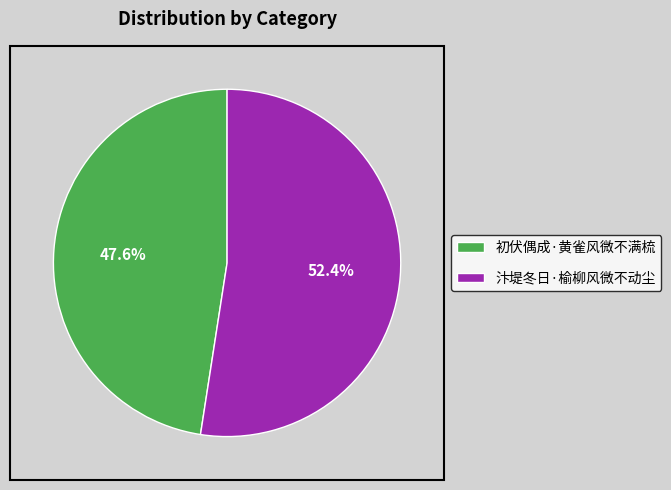

To the nearest percent, what is the average slice percentage?

50%